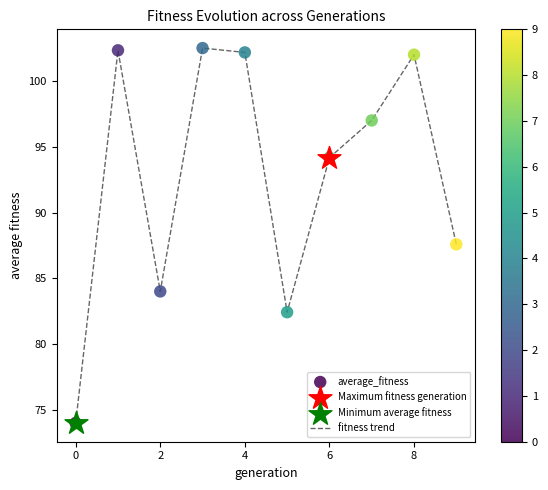

What is the smallest value displayed?

74.0